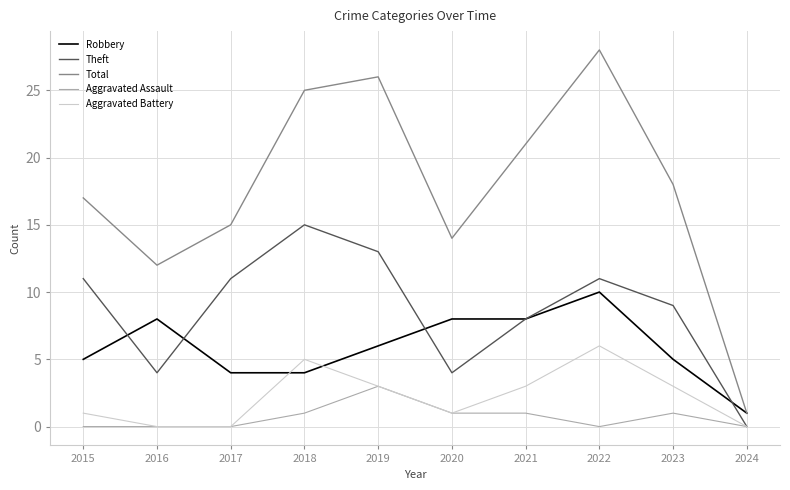

What are all the series names shown in the legend?

Robbery, Theft, Total, Aggravated Assault, Aggravated Battery